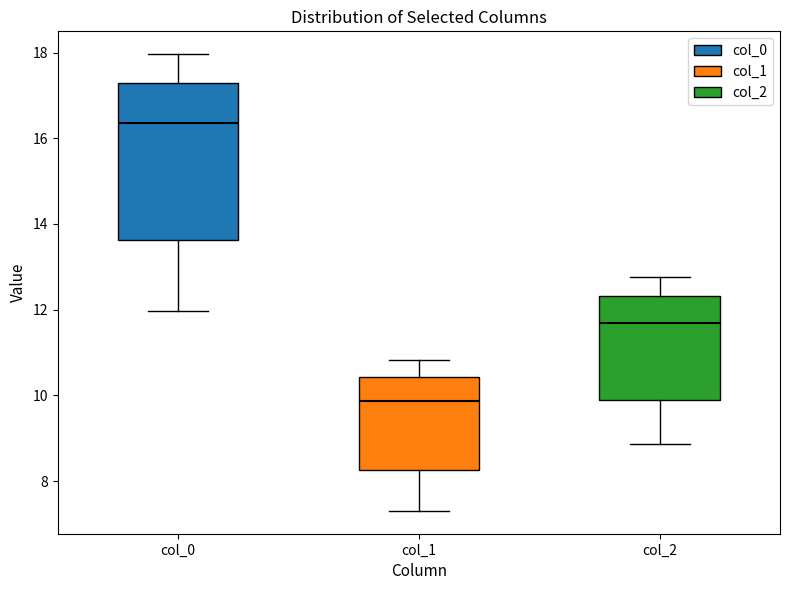

Where does the lower whisker of the box for col_1 end on the y-axis? The values are not printed on the chart, so give them approximately, as read against the axis.

7.4